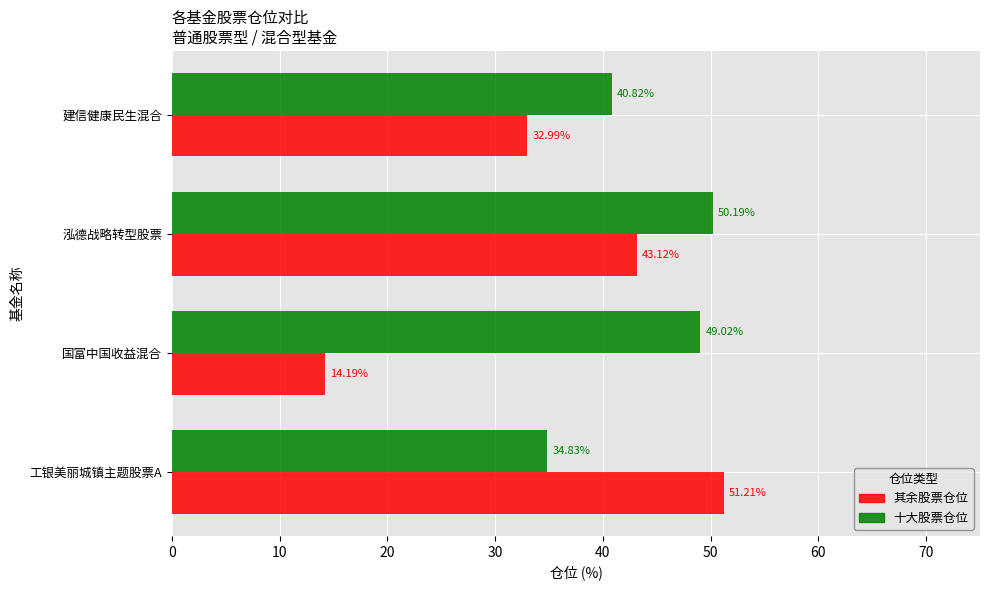

What is the minimum value shown in the chart?

14.2